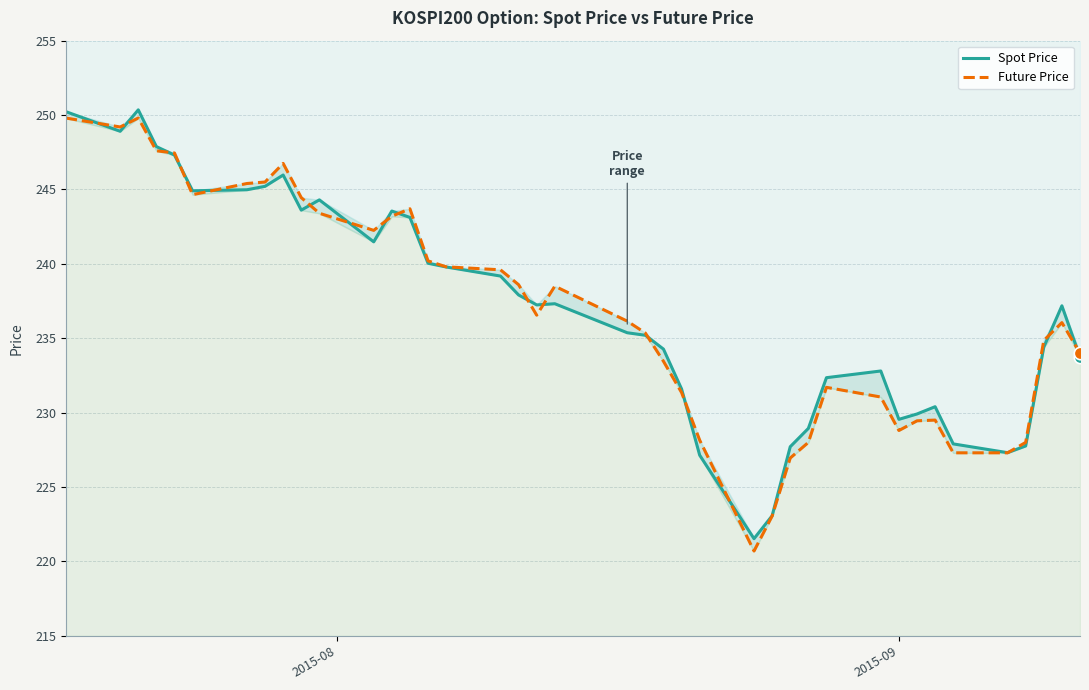

Which series contains the highest Y value?

Spot Price